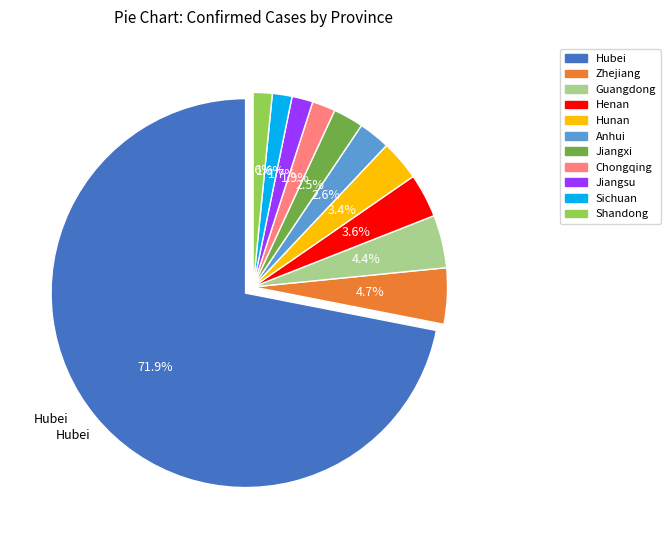

To the nearest percent, what percentage of the pie is Shandong?

2%